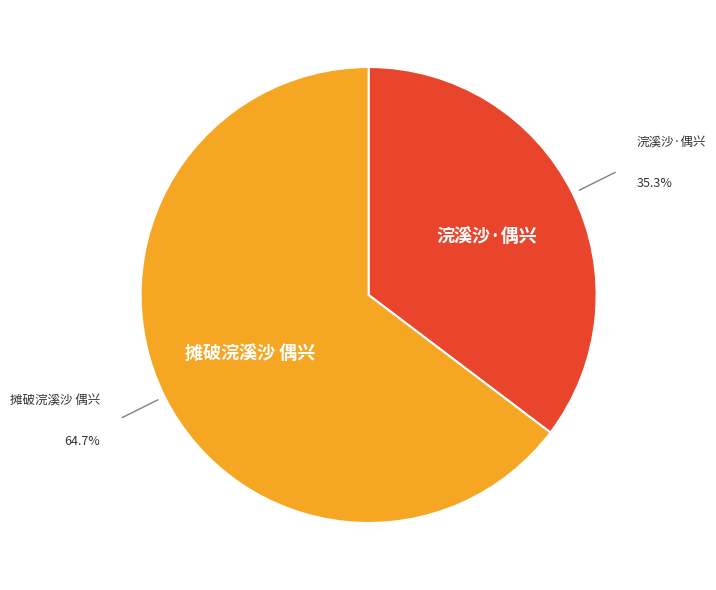

What is the smallest slice in the pie chart?

浣溪沙·偶兴